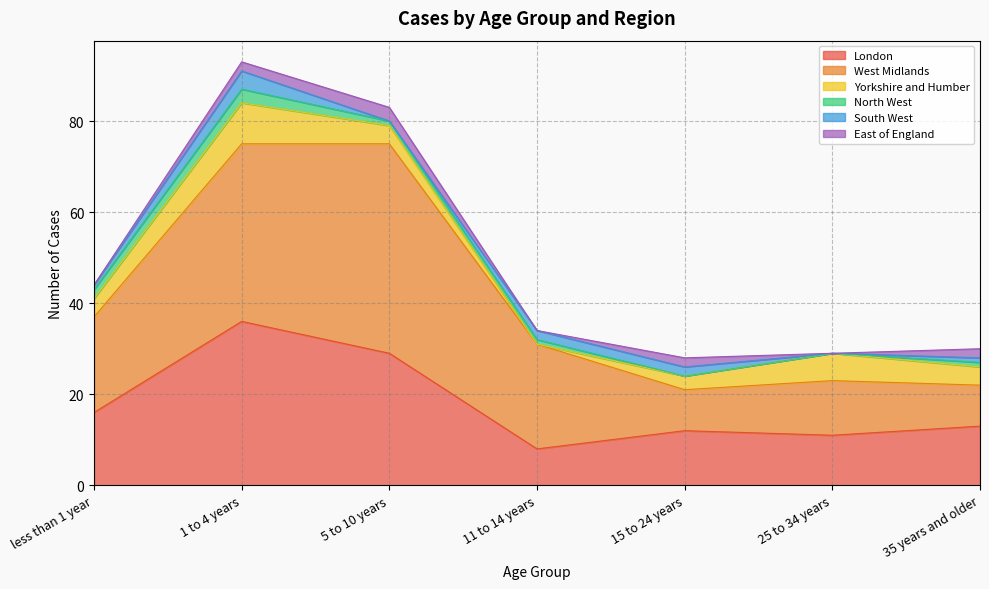

What is the difference between the maximum and minimum values in the South West series?

4